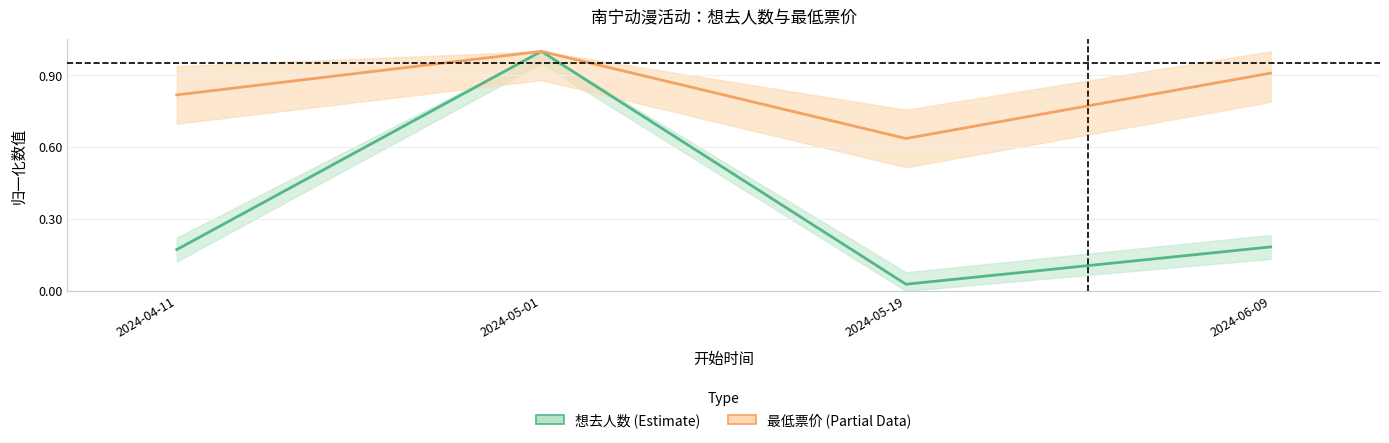

What is the minimum value for 最低票价?

0.6